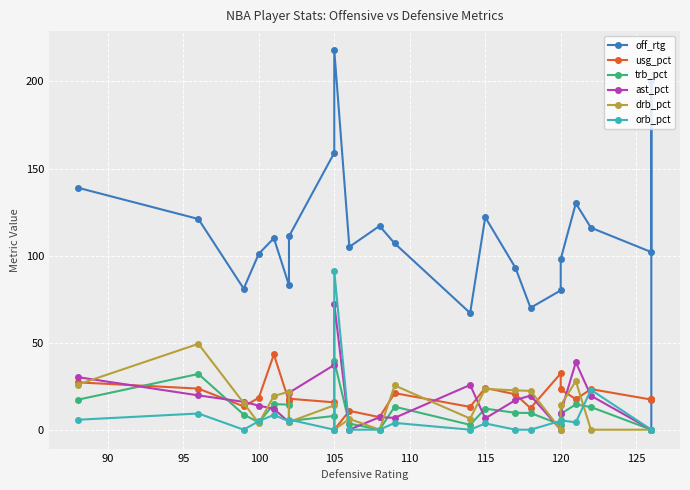

Count the number of data series in this chart.

6